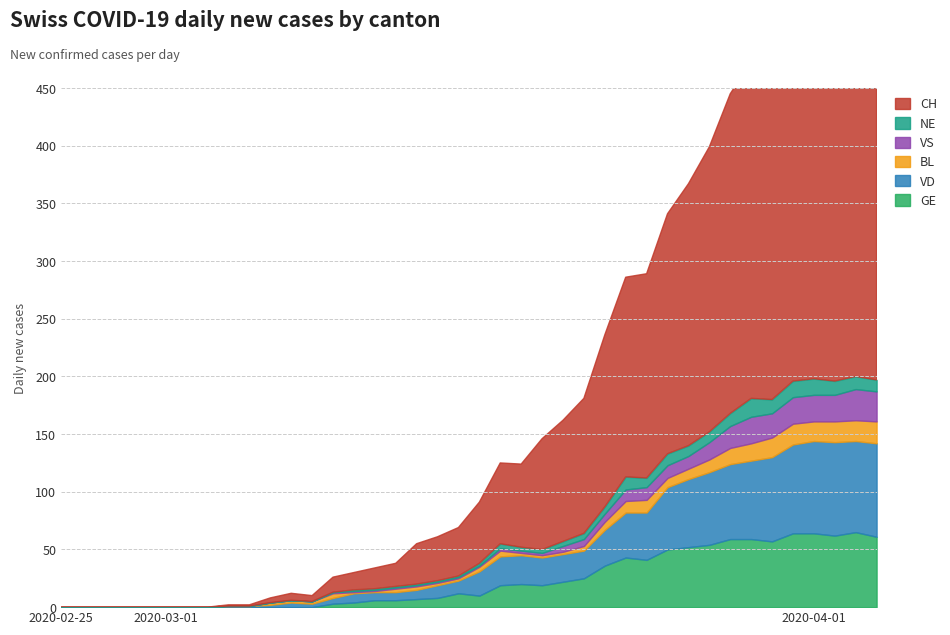

Between 2020-03-02 and 2020-03-01, which is larger?

2020-03-02